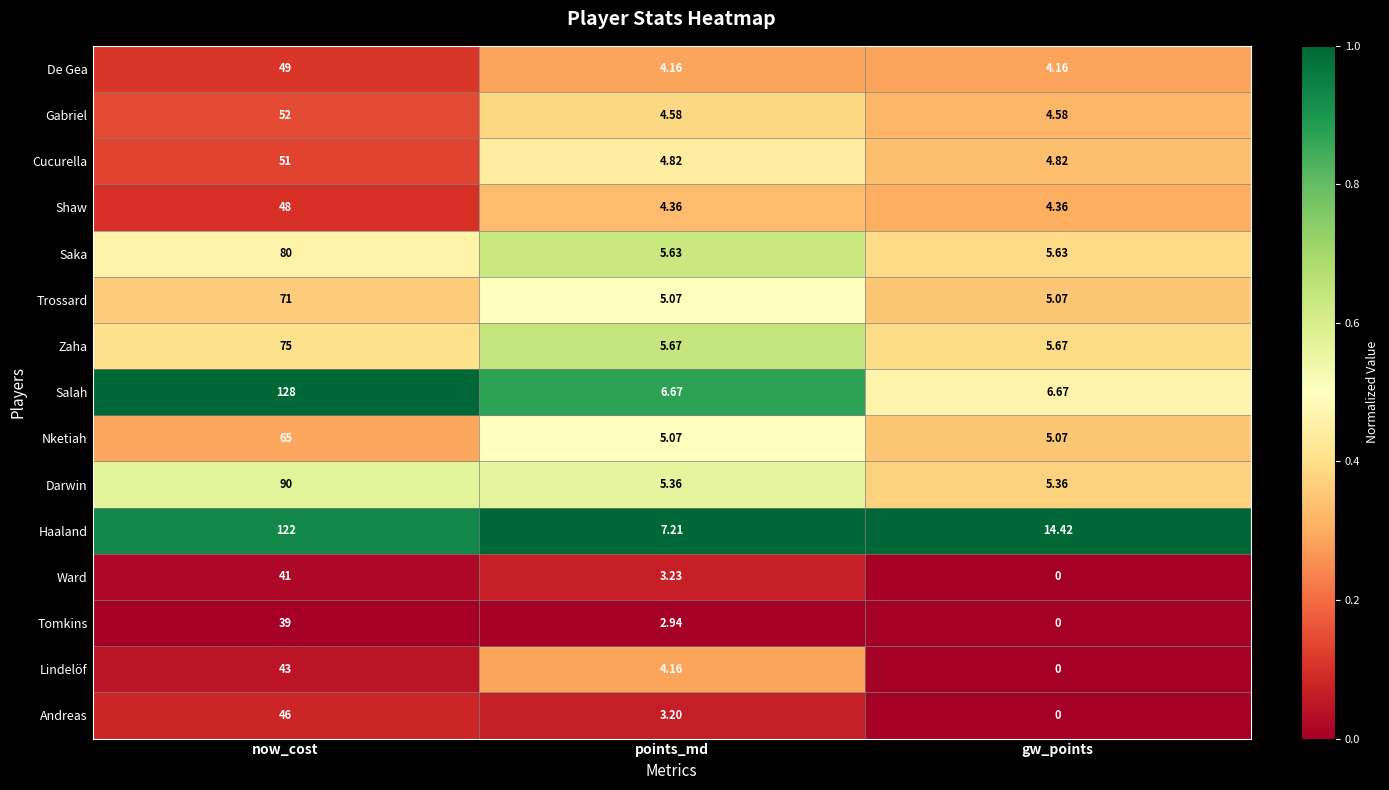

Rank the series at now_cost from lowest to highest value.

Tomkins, Ward, Lindelöf, Andreas, Shaw, De Gea, Cucurella, Gabriel, Nketiah, Trossard, Zaha, Saka, Darwin, Haaland, Salah